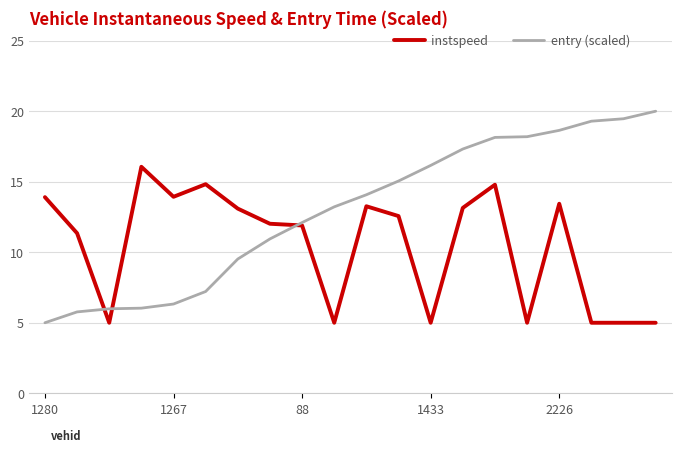

Which series has the widest spread of values?

entry (scaled)